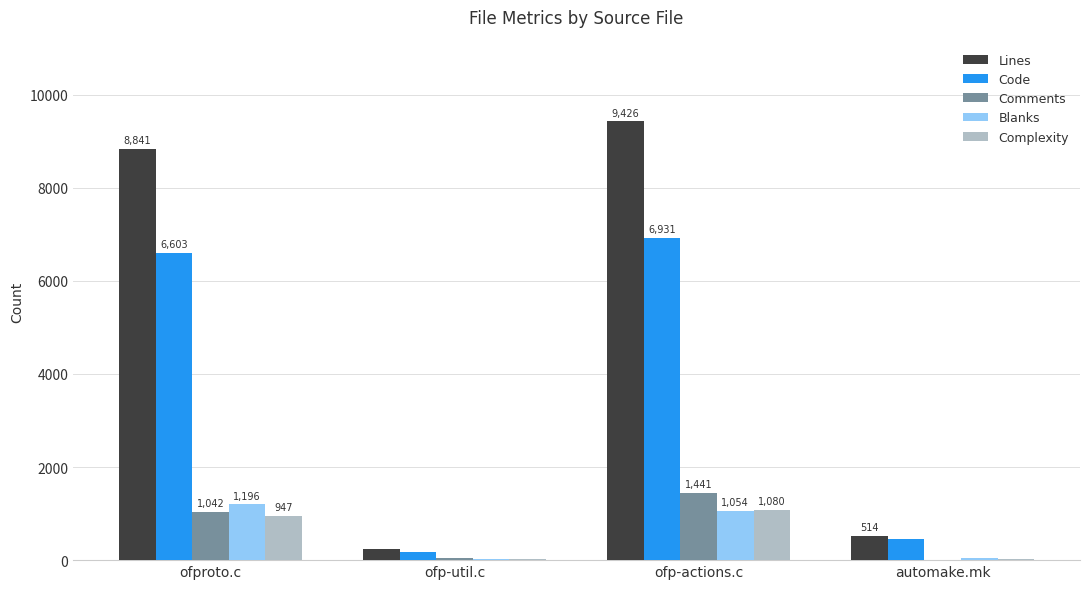

What is the highest value of the Comments series?

1441